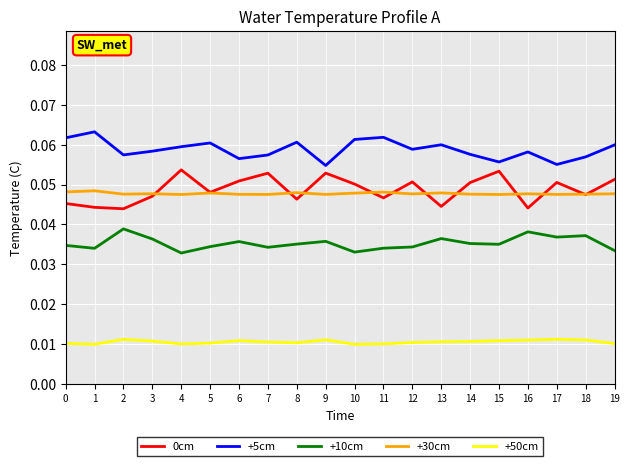

Which series has the largest total across all categories?

+5cm